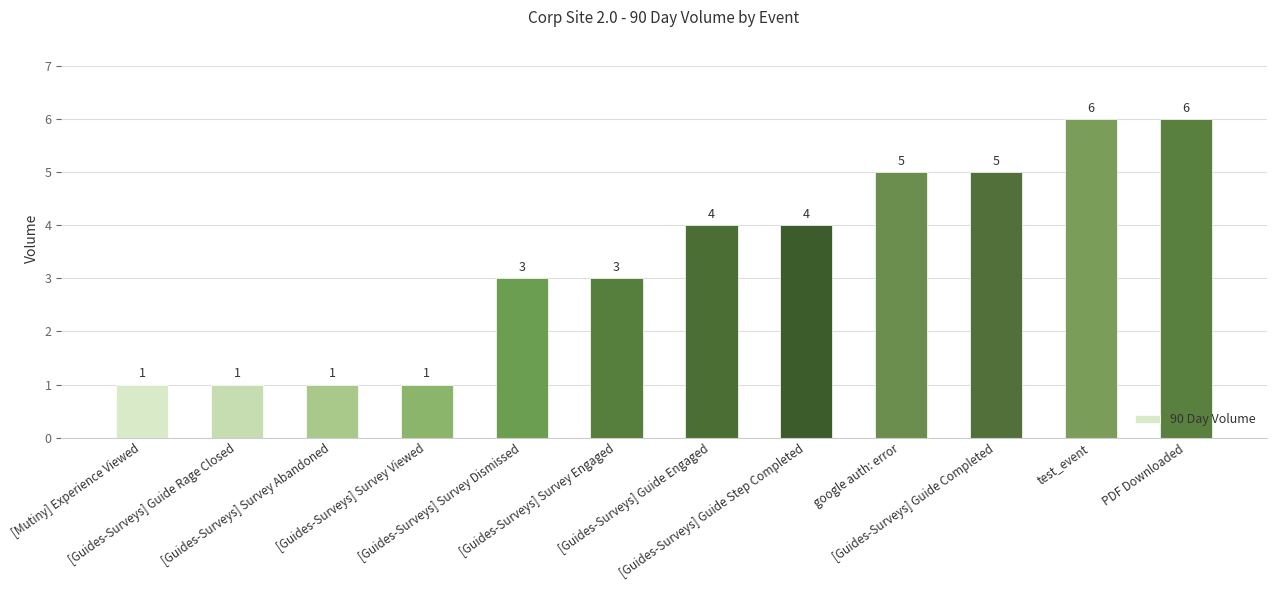

What is the label of the 1st bar from the right?

PDF Downloaded